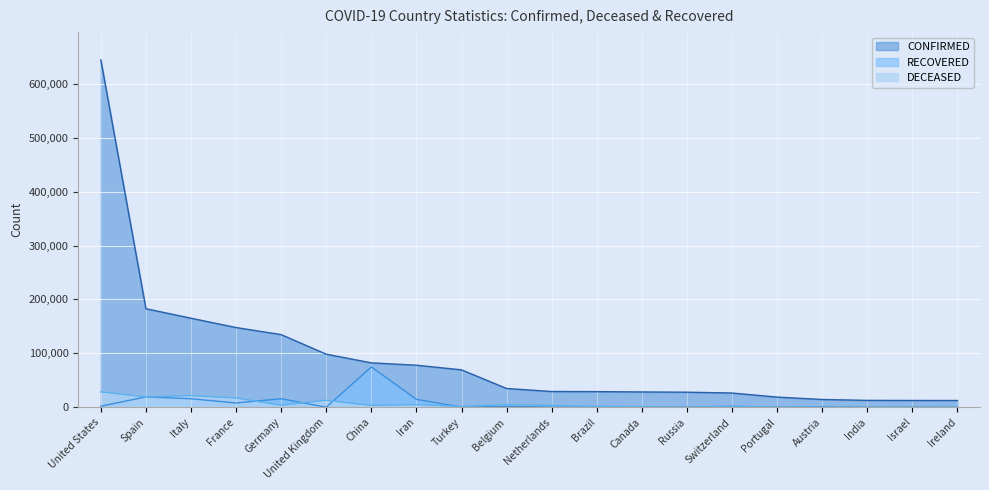

True or false: DECEASED and CONFIRMED intersect in this chart.

False